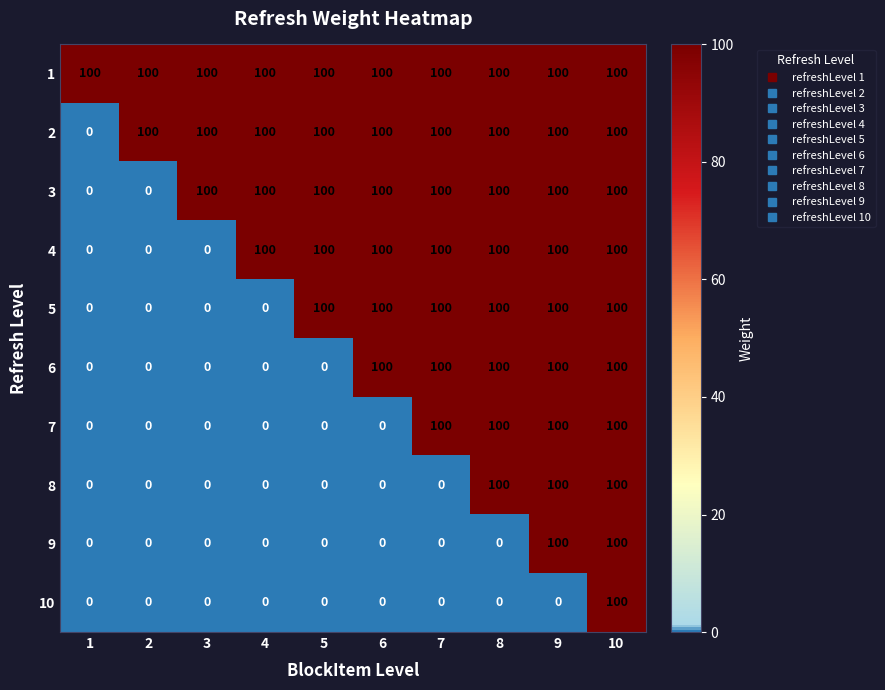

How many values in the 10 series exceed 0?

1